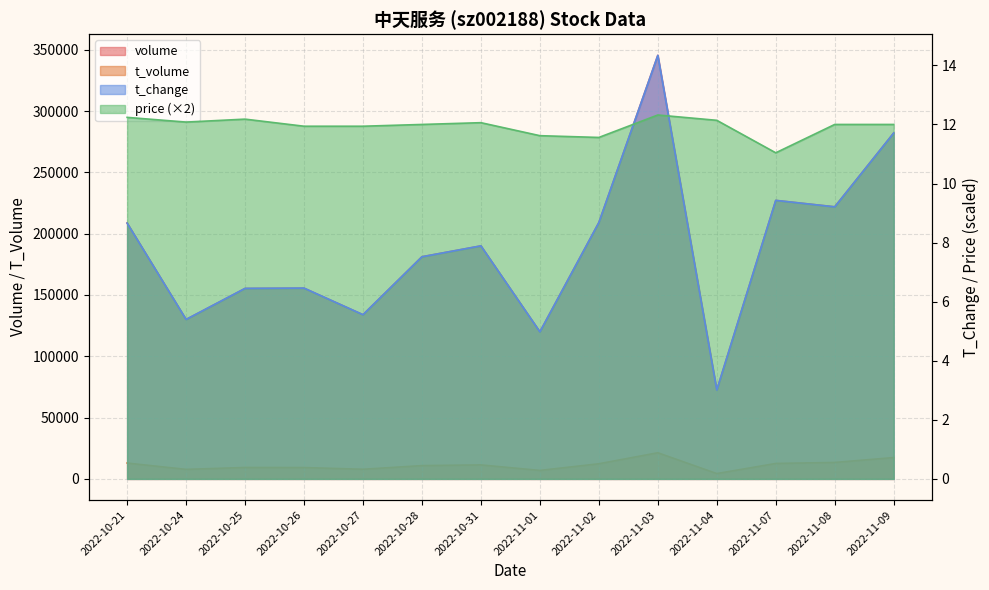

How many lines are shown in the chart?

4